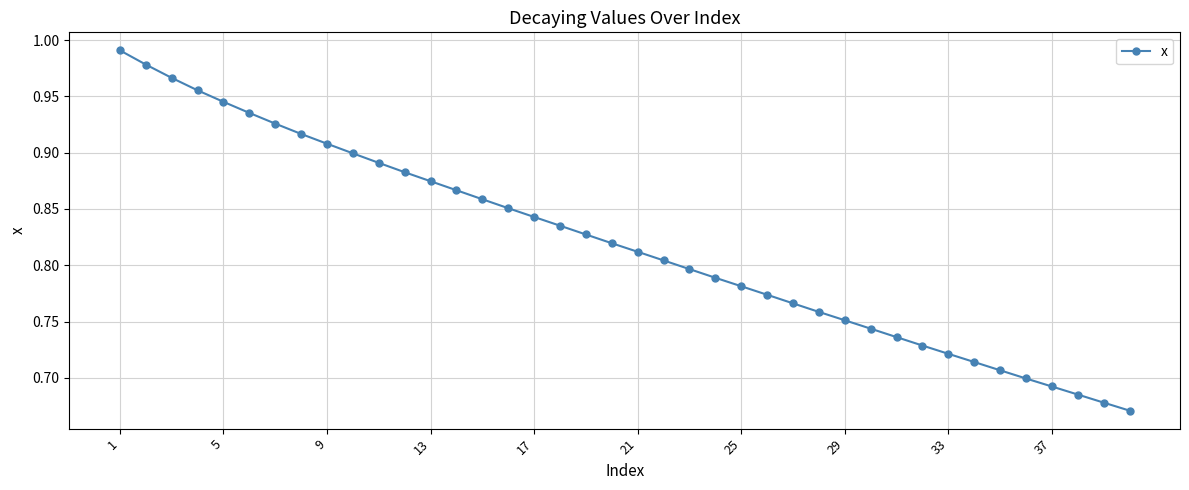

True or false: there are more than 2 points higher than both neighbors.

False